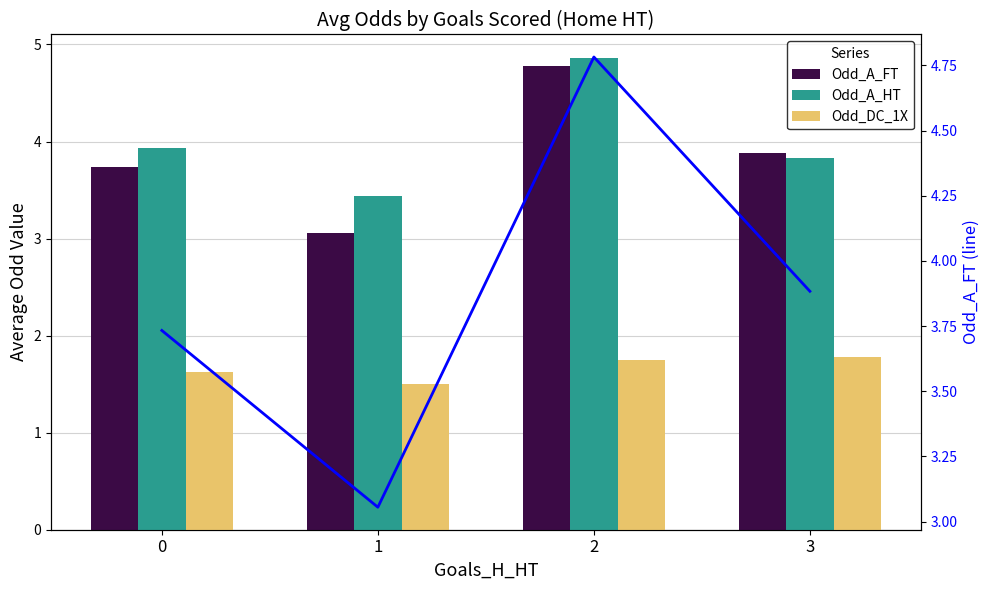

What is the total value across all series at 1?

8.0